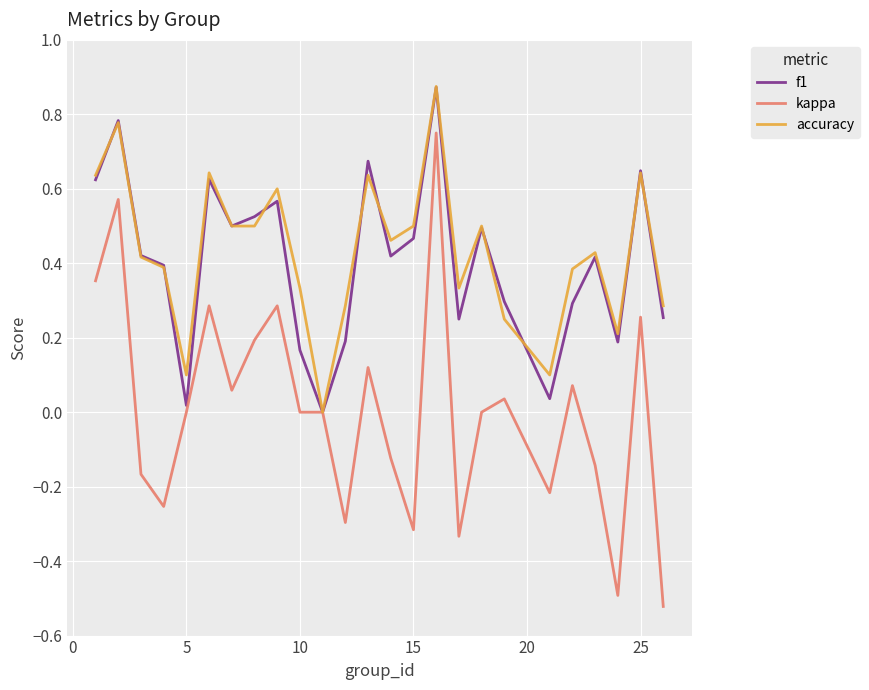

Which series has the largest range (max minus min)?

kappa